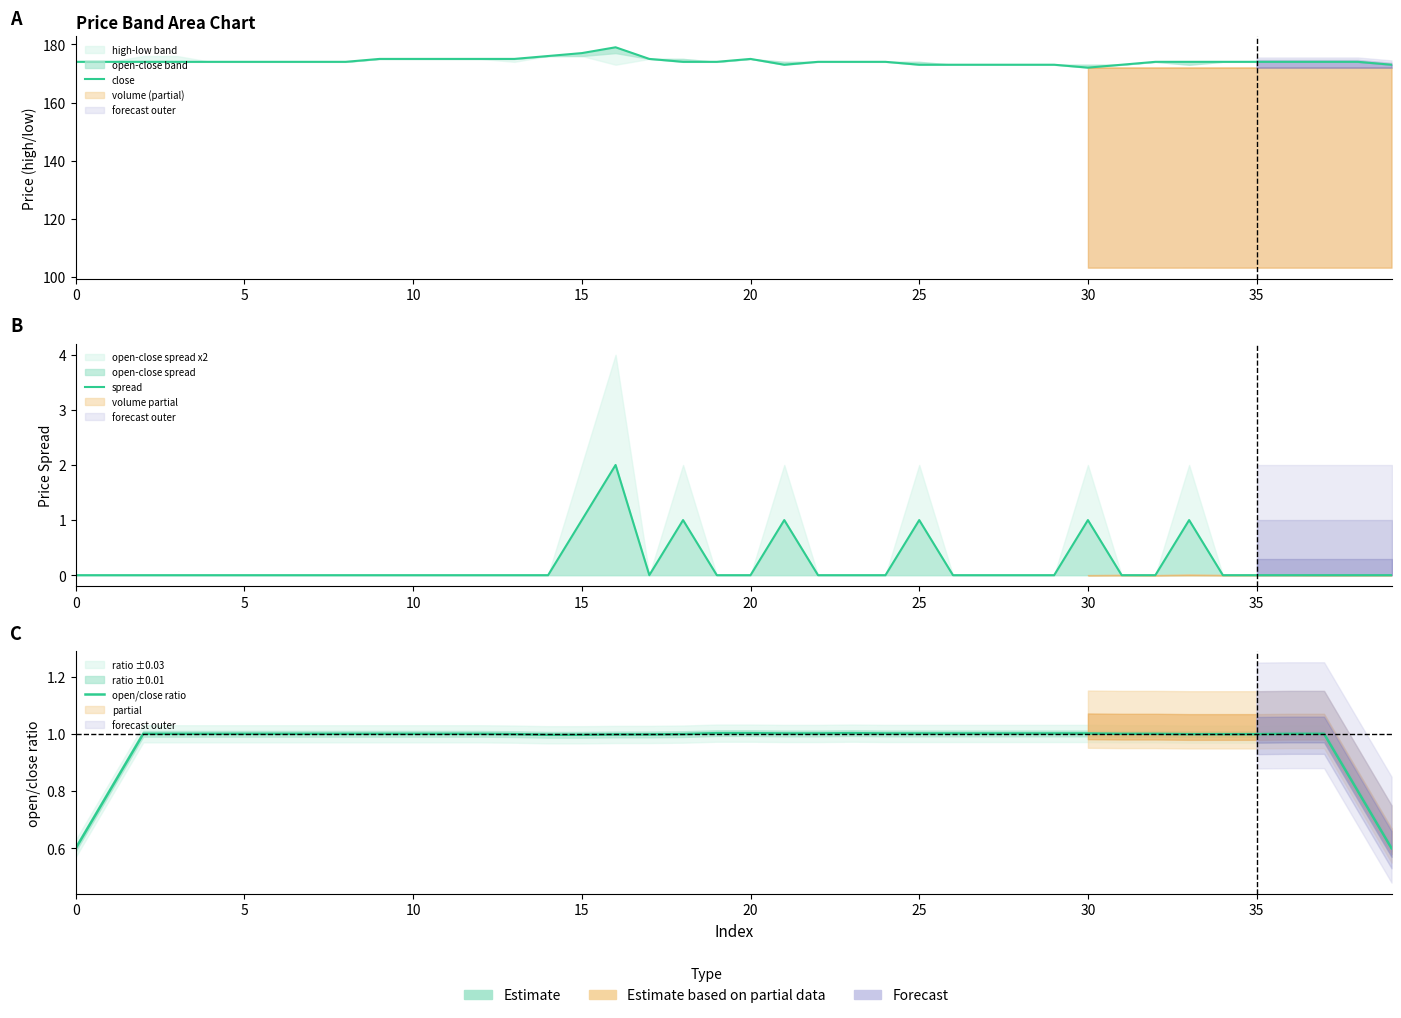

Which series has the largest range (max minus min)?

close